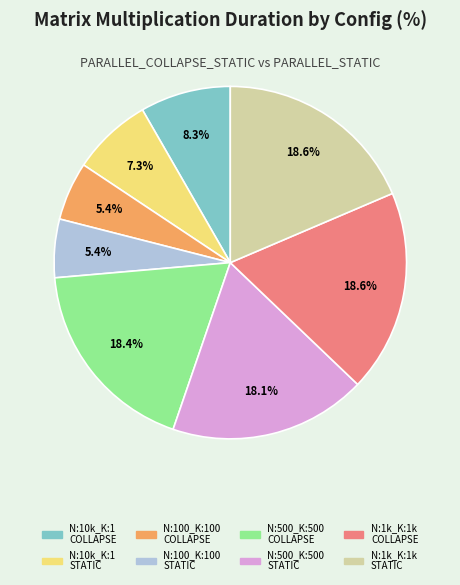

Do N:1k_K:1k STATIC and N:100_K:100 COLLAPSE together represent more than half of the pie?

No